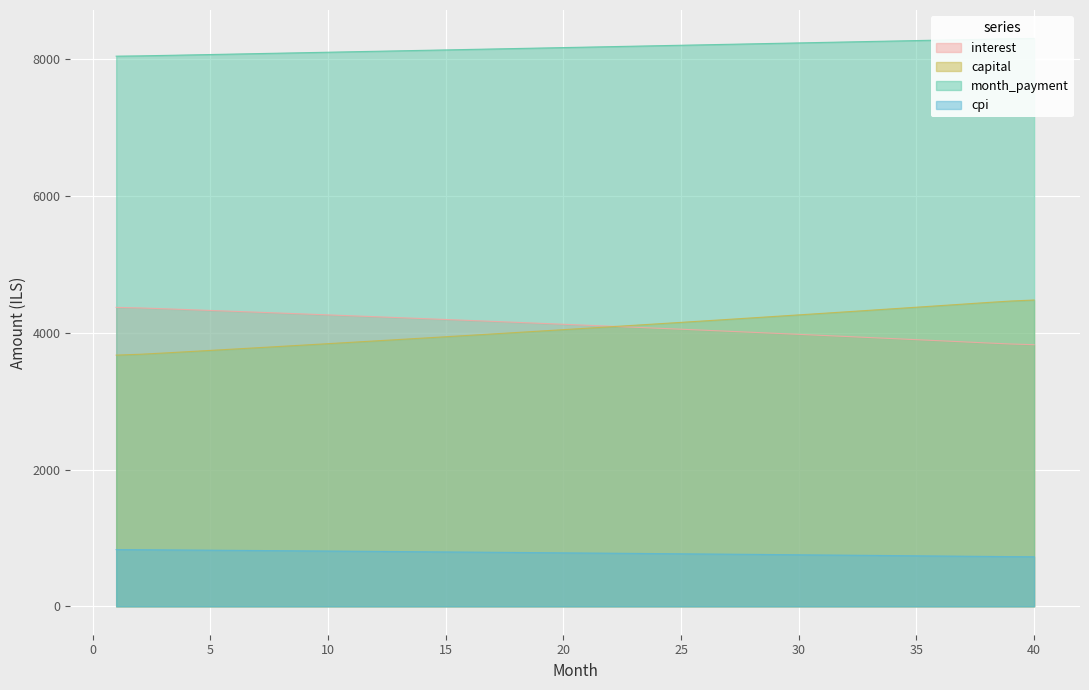

True or false: capital and month_payment intersect in this chart.

False